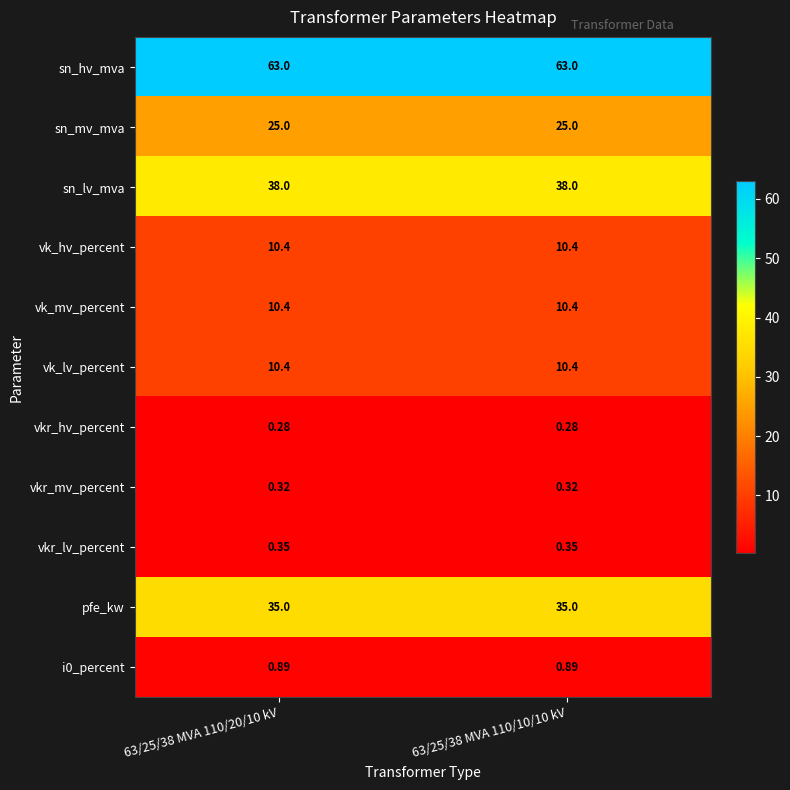

Which series has the largest total across all categories?

sn_hv_mva